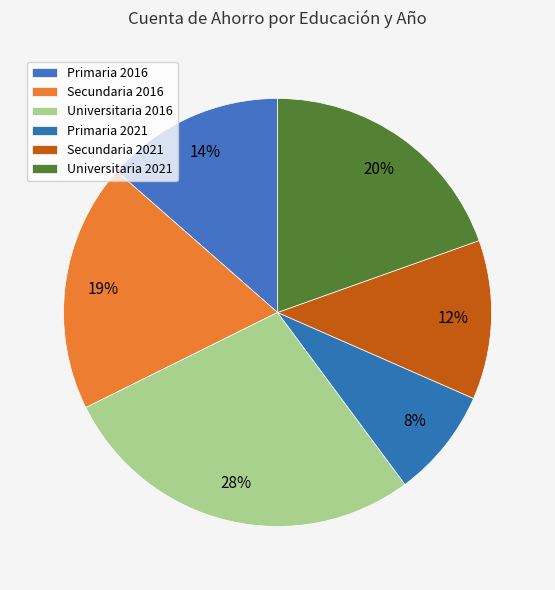

To the nearest percent, what is the combined percentage of Secundaria 2021 and Primaria 2021?

20%